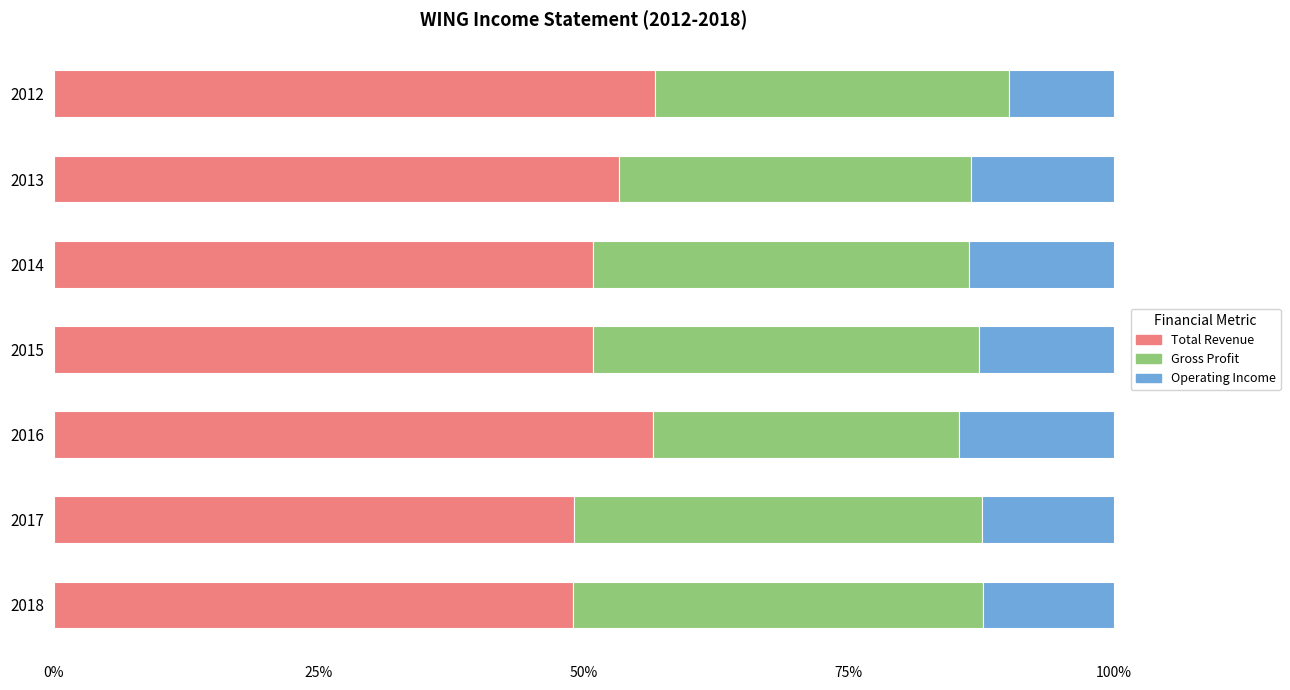

What is the total value across all series at 2016?

100.0